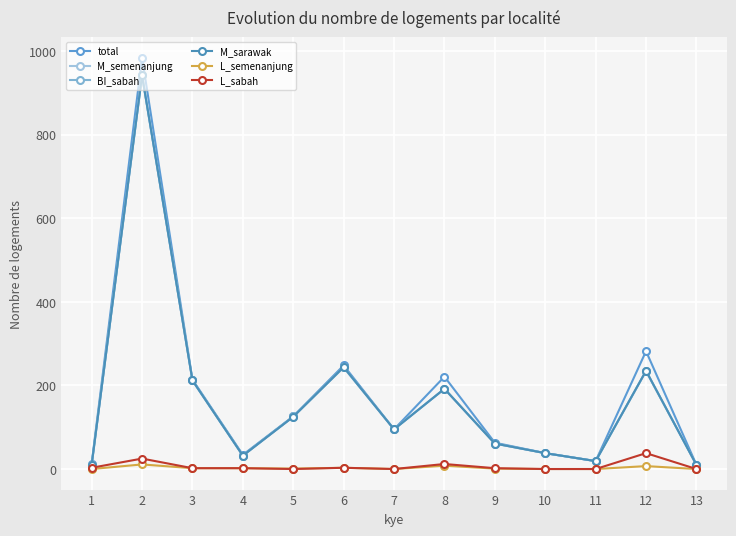

What is the difference between the M_sarawak values at 11 and 13?

9